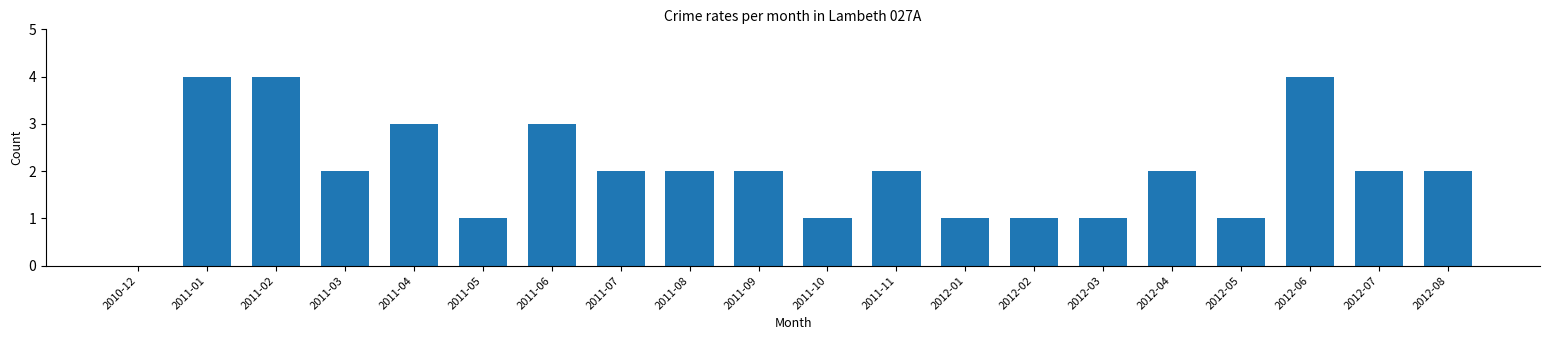

Does the chart contain stacked bars?

No